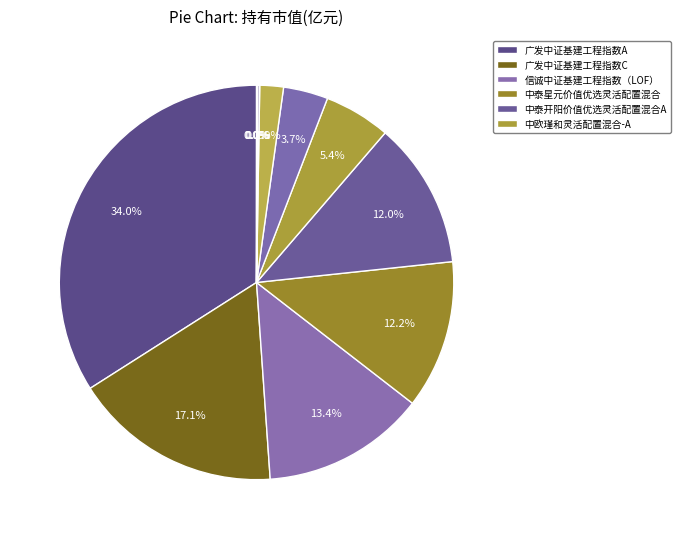

To the nearest percent, what is the average slice percentage?

8%